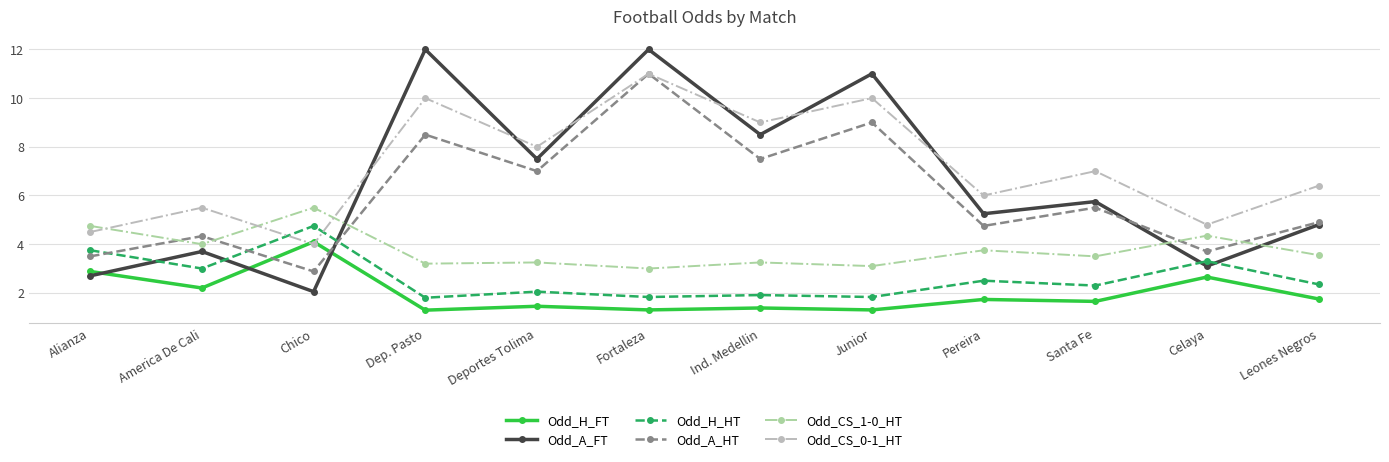

At Ind. Medellin, list the series in order from smallest to largest.

Odd_H_FT, Odd_H_HT, Odd_CS_1-0_HT, Odd_A_HT, Odd_A_FT, Odd_CS_0-1_HT